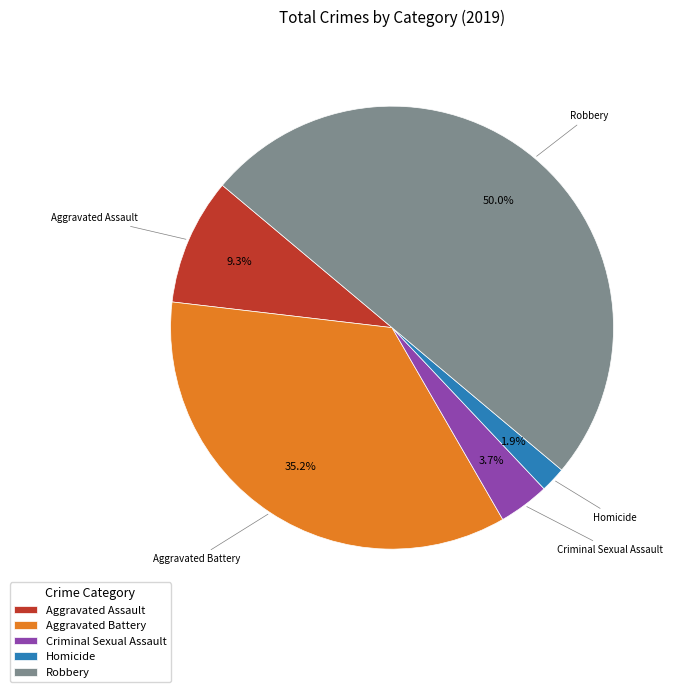

Which category has the biggest portion of the pie?

Robbery